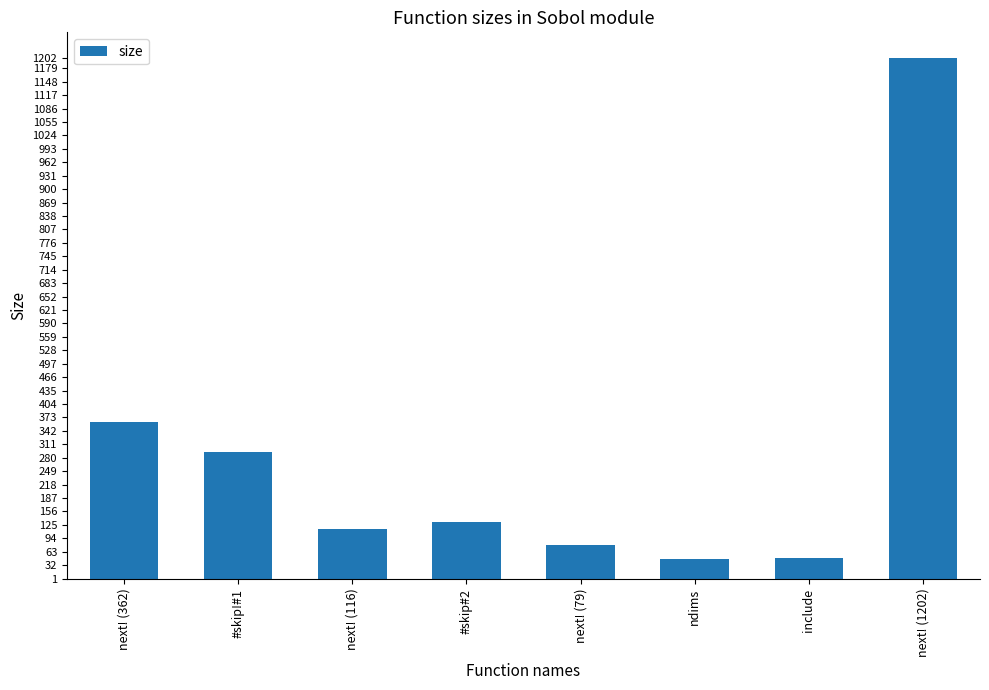

How many bars are there in total?

8